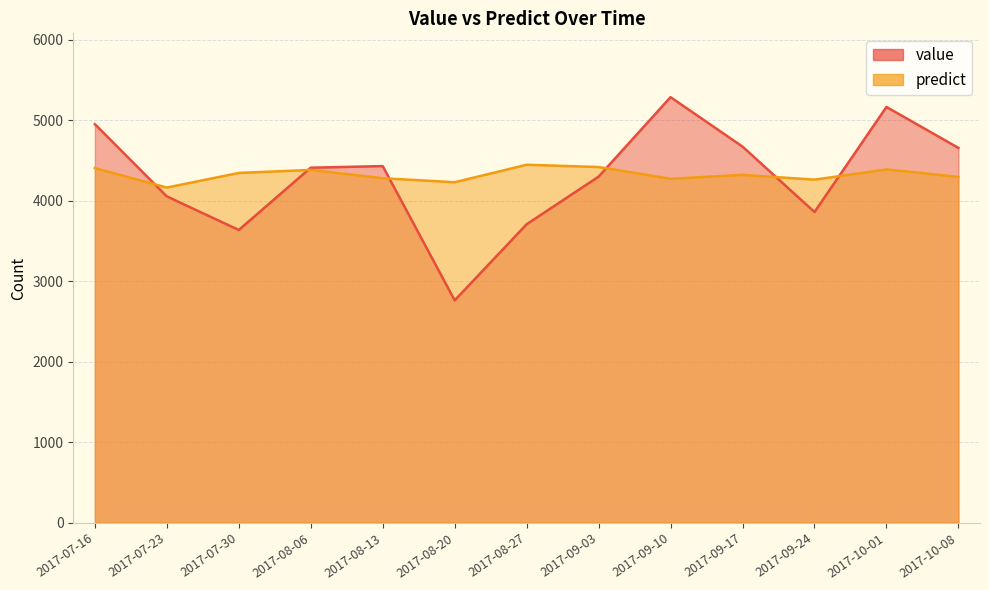

Reading left to right, list all the values displayed in this chart.

value: 4952.0	4054.0	3637.0	4411.0	4431.0	2762.0	3708.0	4300.0	5288.0	4673.0	3860.0	5166.0	4657.0
predict: 4405.9	4164.4	4345.8	4383.5	4280.1	4230.4	4447.8	4419.4	4273.0	4322.2	4262.6	4389.8	4296.7